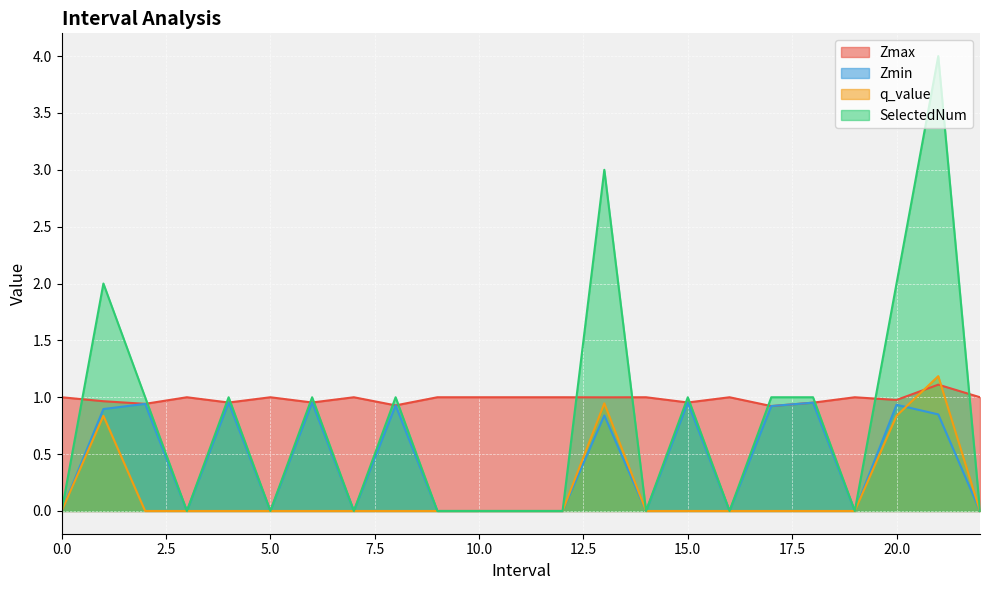

How many lines are shown in the chart?

4